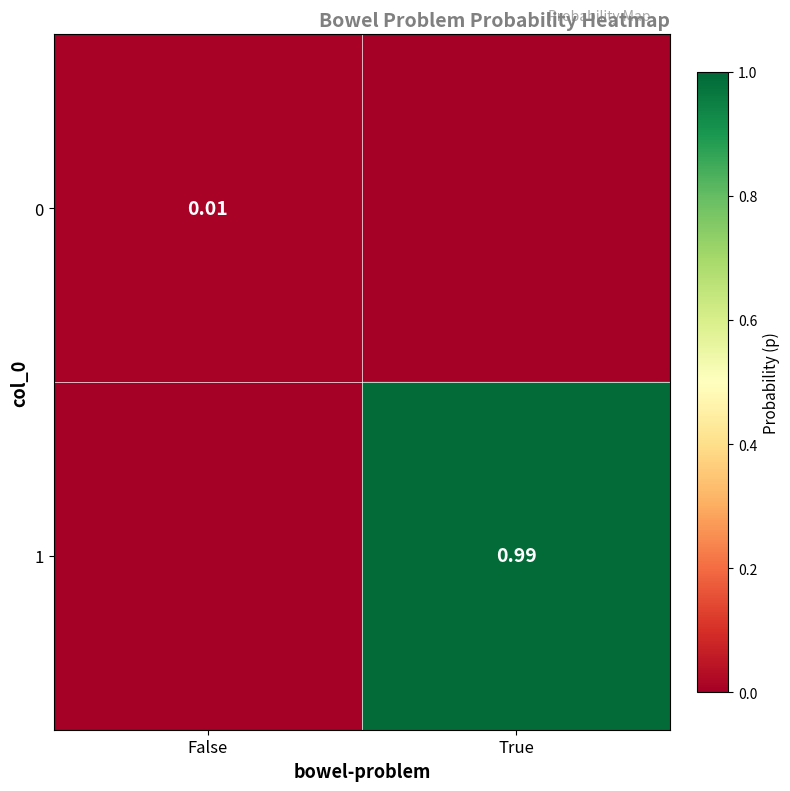

Which has a higher value, False or True?

False